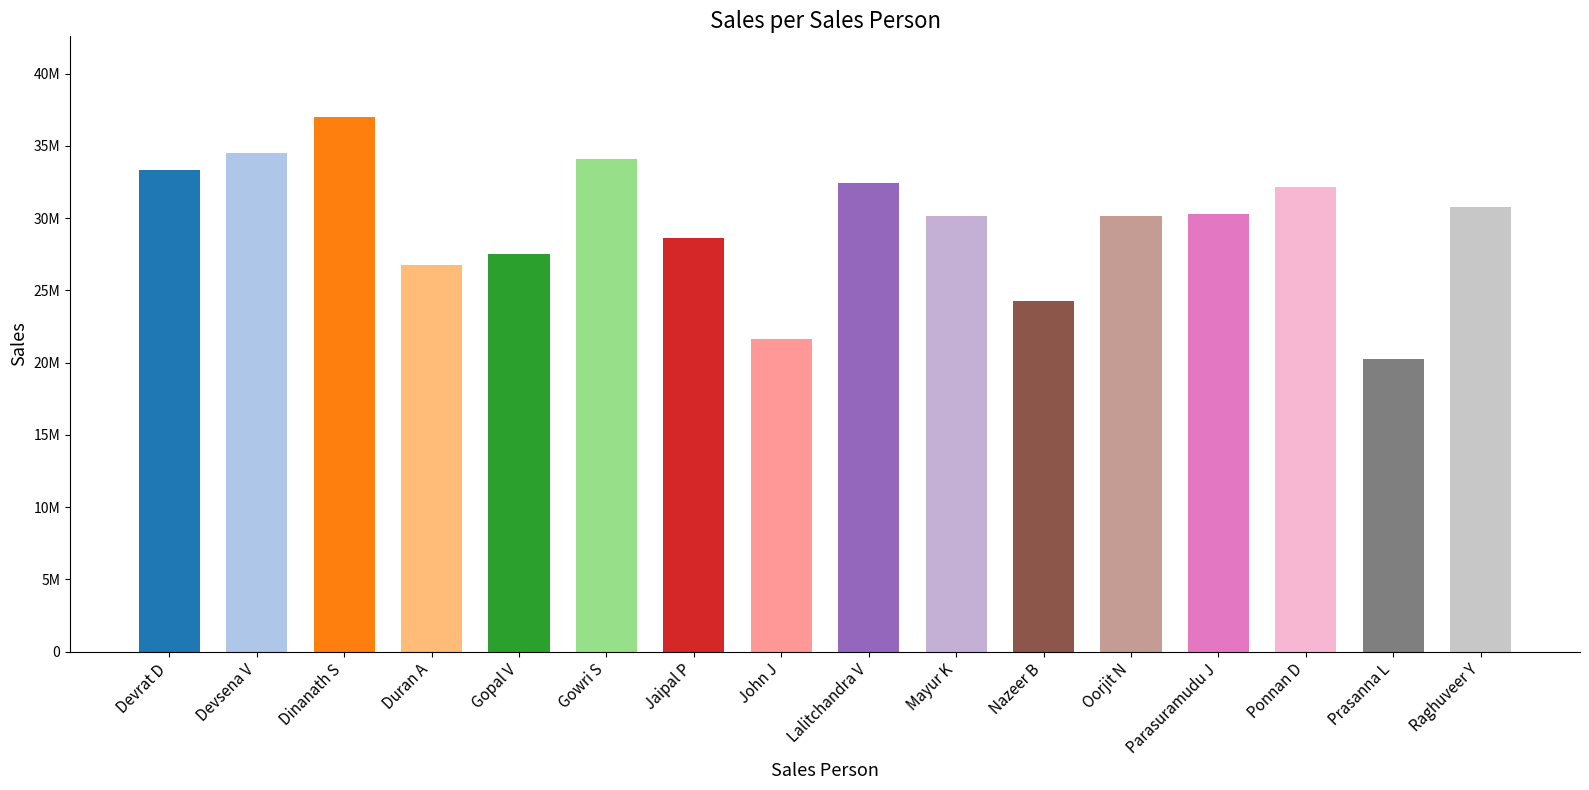

At which label does the data first exceed 30316625?

Devrat D